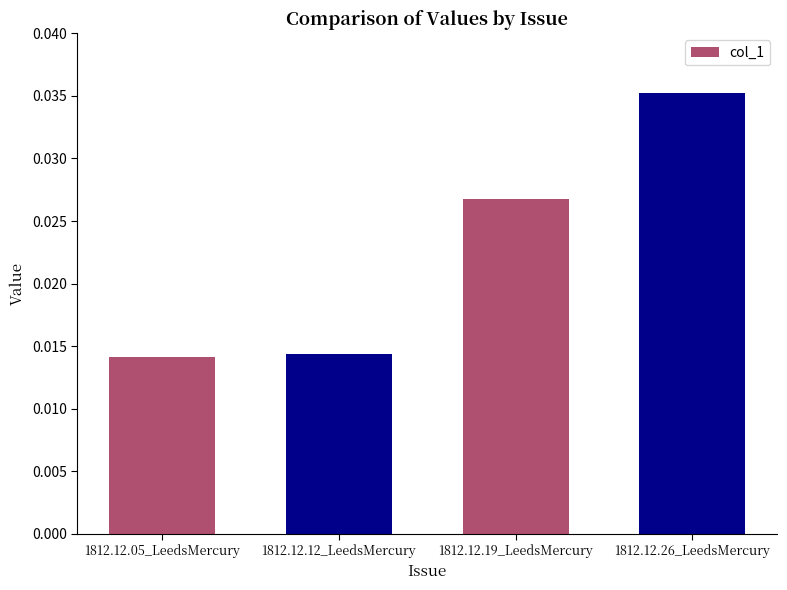

How many values are between 0 and 1?

4